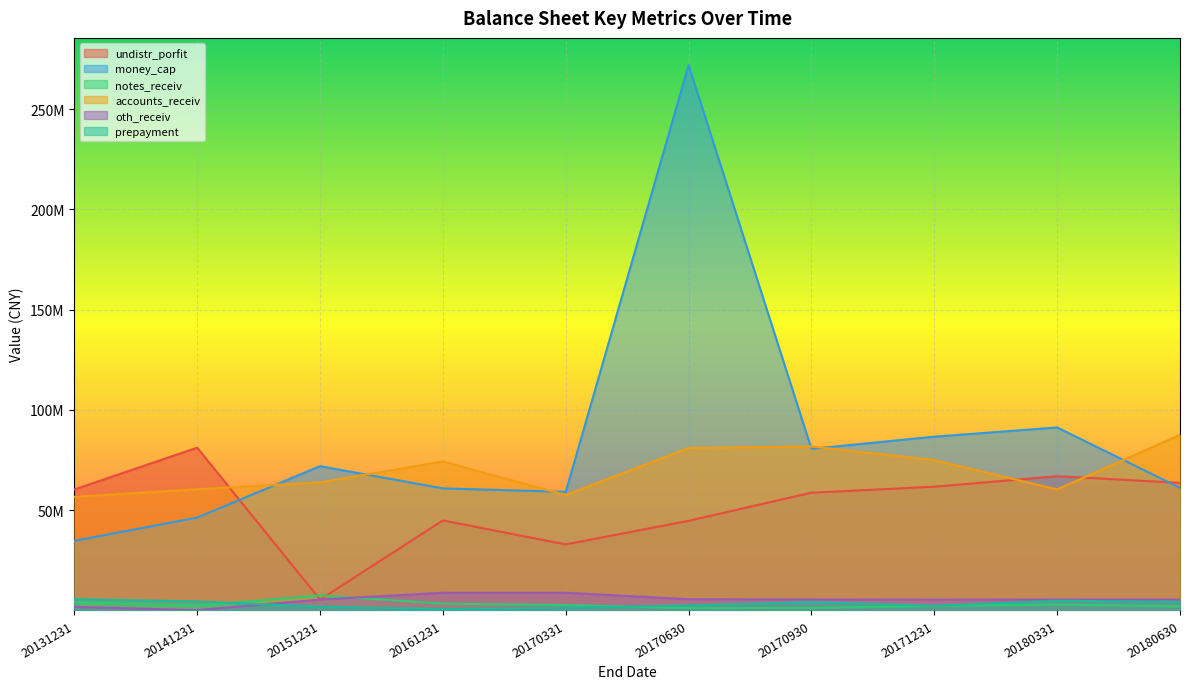

How many times do undistr_porfit and notes_receiv cross each other?

2